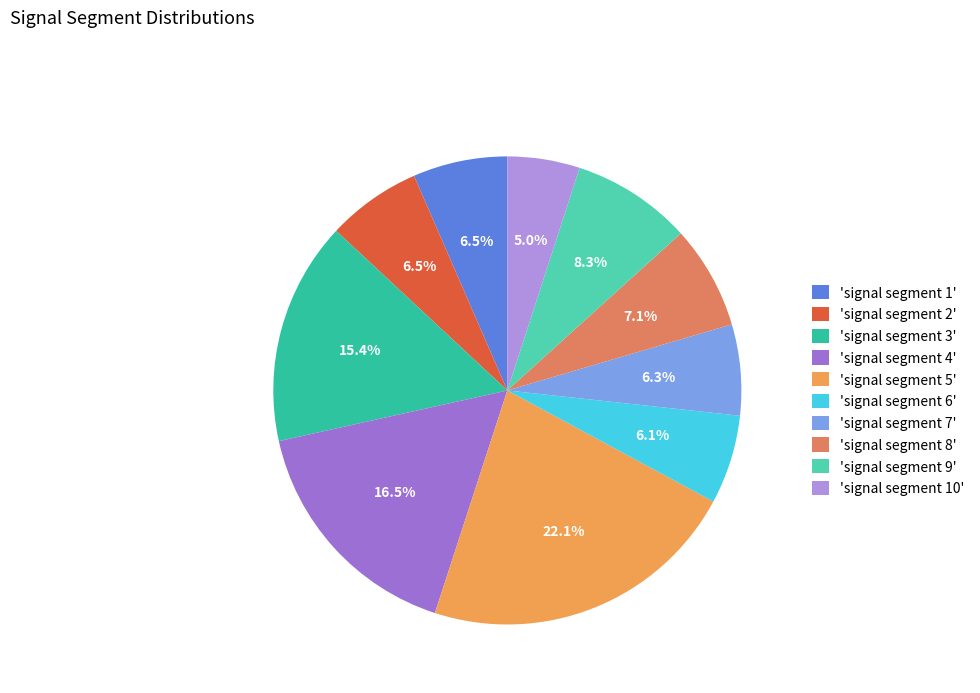

How many segments does this pie chart have?

10